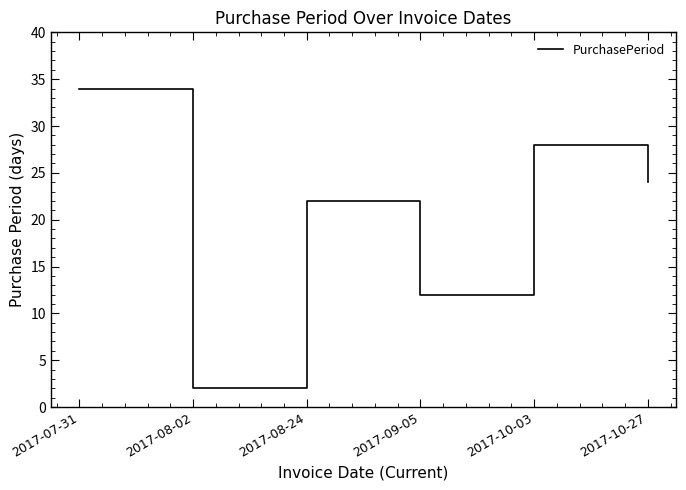

How many categories are shown in the chart?

6